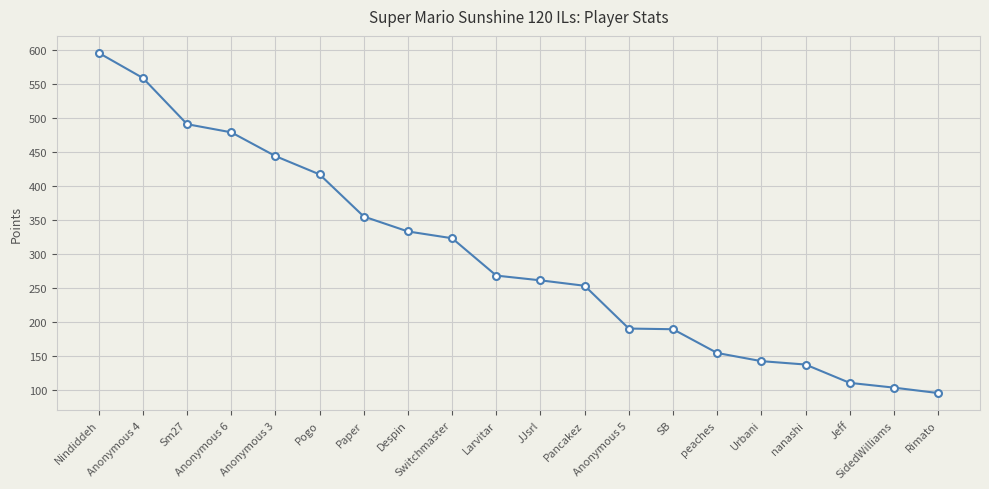

What is the minimum value shown in the chart?

95